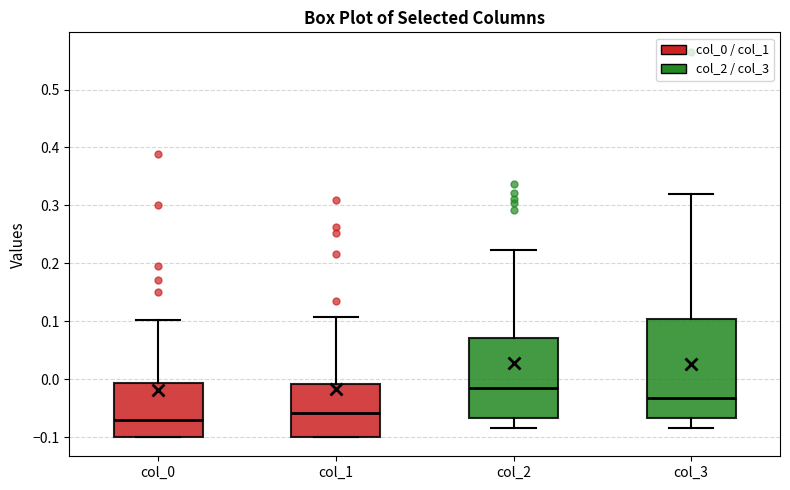

Reading left to right, transcribe this box plot: for each box, give where its median line is, the range the box spans, and where its two whiskers end, as read against the y-axis. The values are not printed on the chart, so give them approximately, as read against the axis.

col_0: median -0.07, box -0.10 to -0.01, whiskers -0.10 to 0.10
col_1: median -0.06, box -0.10 to -0.01, whiskers -0.10 to 0.11
col_2: median -0.01, box -0.07 to 0.07, whiskers -0.09 to 0.22
col_3: median -0.03, box -0.07 to 0.10, whiskers -0.08 to 0.32